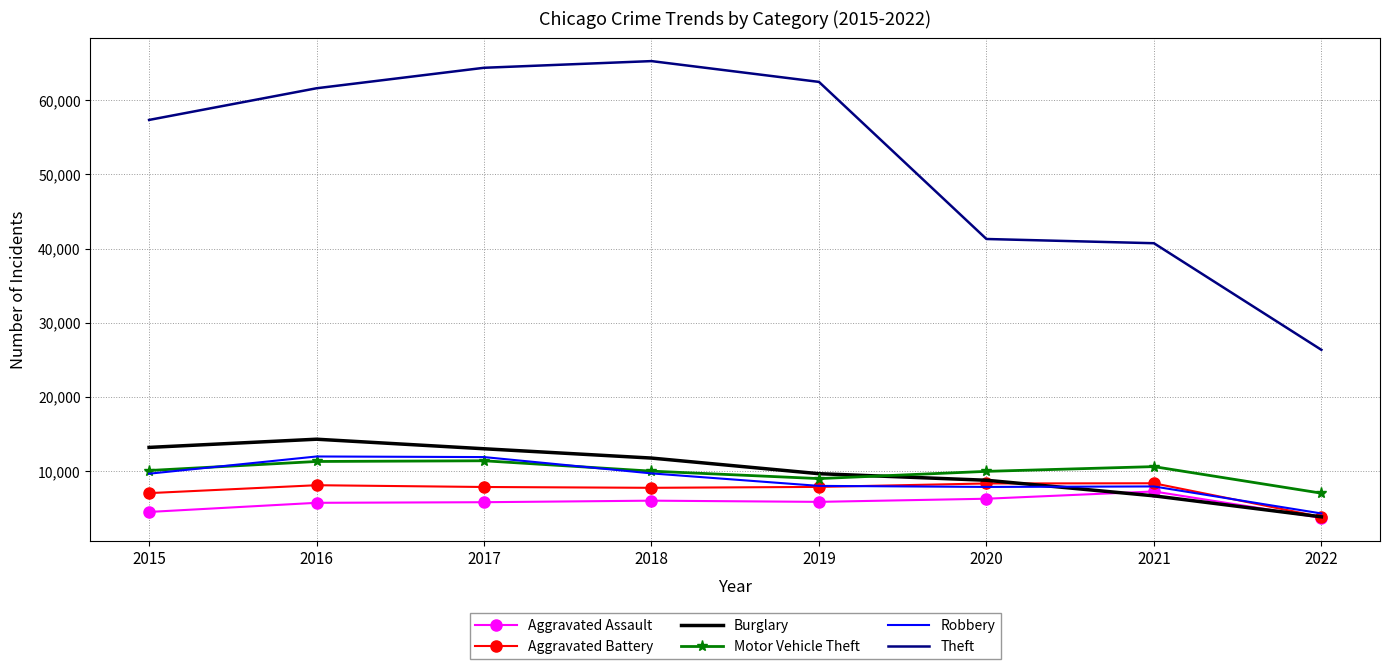

Which series has the largest total across all categories?

Theft